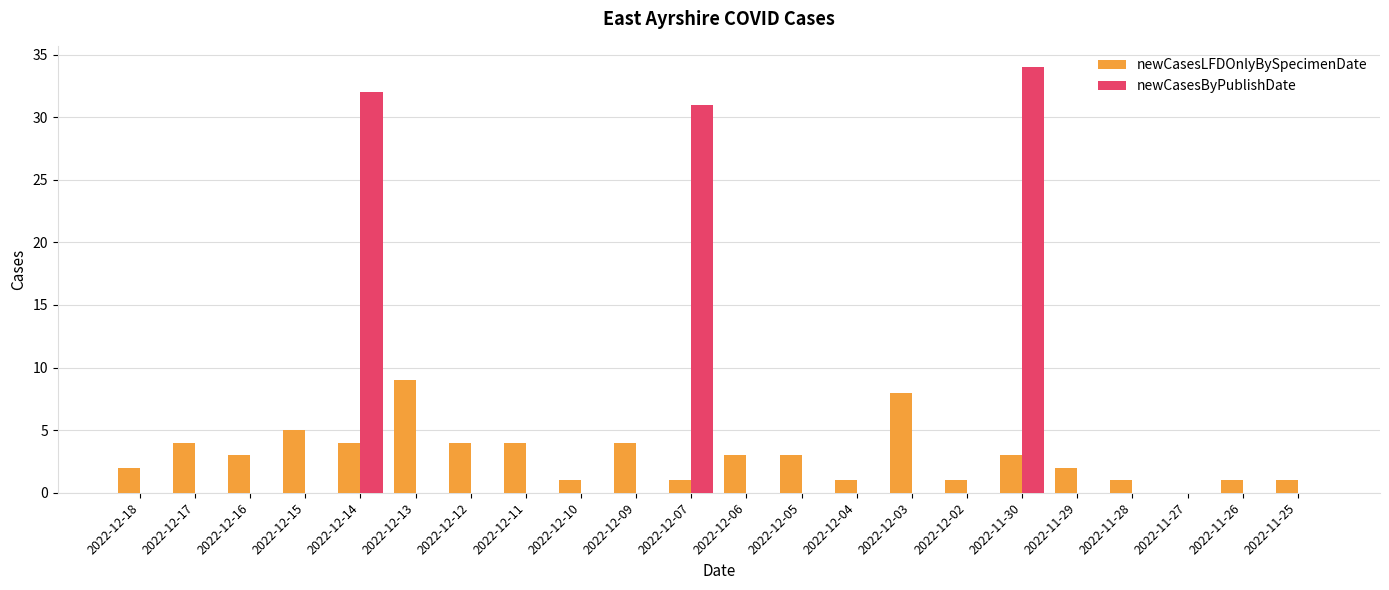

True or false: newCasesLFDOnlyBySpecimenDate has a value of 1 at 2022-12-17.

False